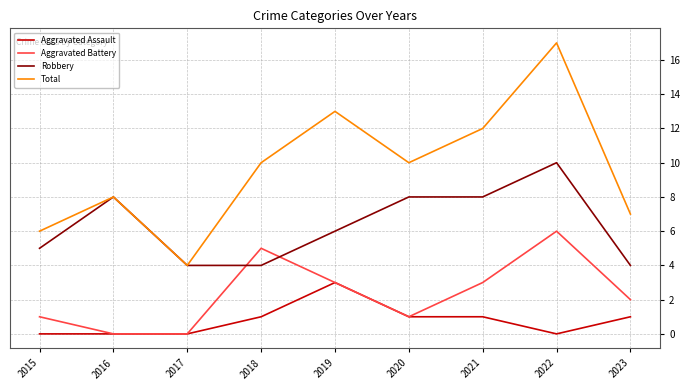

Reading left to right, list all the values displayed in this chart.

Aggravated Assault: 2015=0	2016=0	2017=0	2018=1	2019=3	2020=1	2021=1	2022=0	2023=1
Aggravated Battery: 2015=1	2016=0	2017=0	2018=5	2019=3	2020=1	2021=3	2022=6	2023=2
Robbery: 2015=5	2016=8	2017=4	2018=4	2019=6	2020=8	2021=8	2022=10	2023=4
Total: 2015=6	2016=8	2017=4	2018=10	2019=13	2020=10	2021=12	2022=17	2023=7